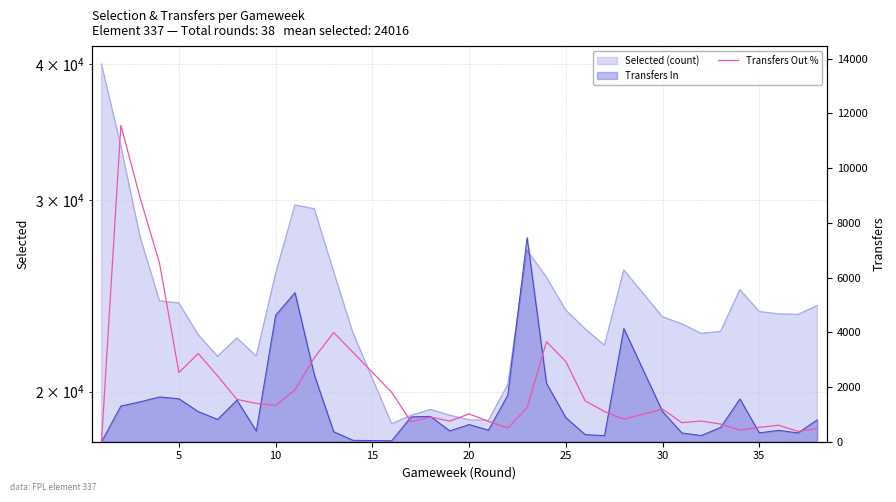

Does the chart display data point markers on the line(s)?

No